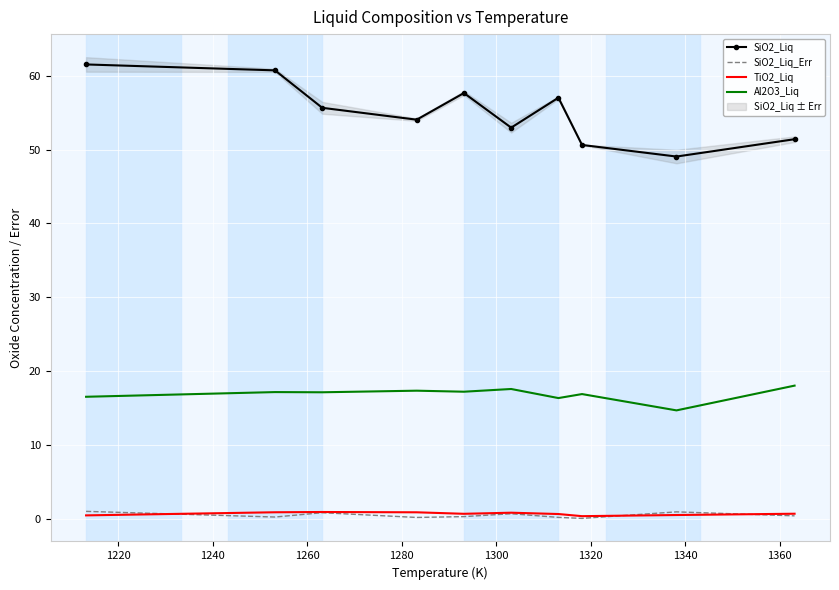

What is the minimum value for Al2O3_Liq?

14.7